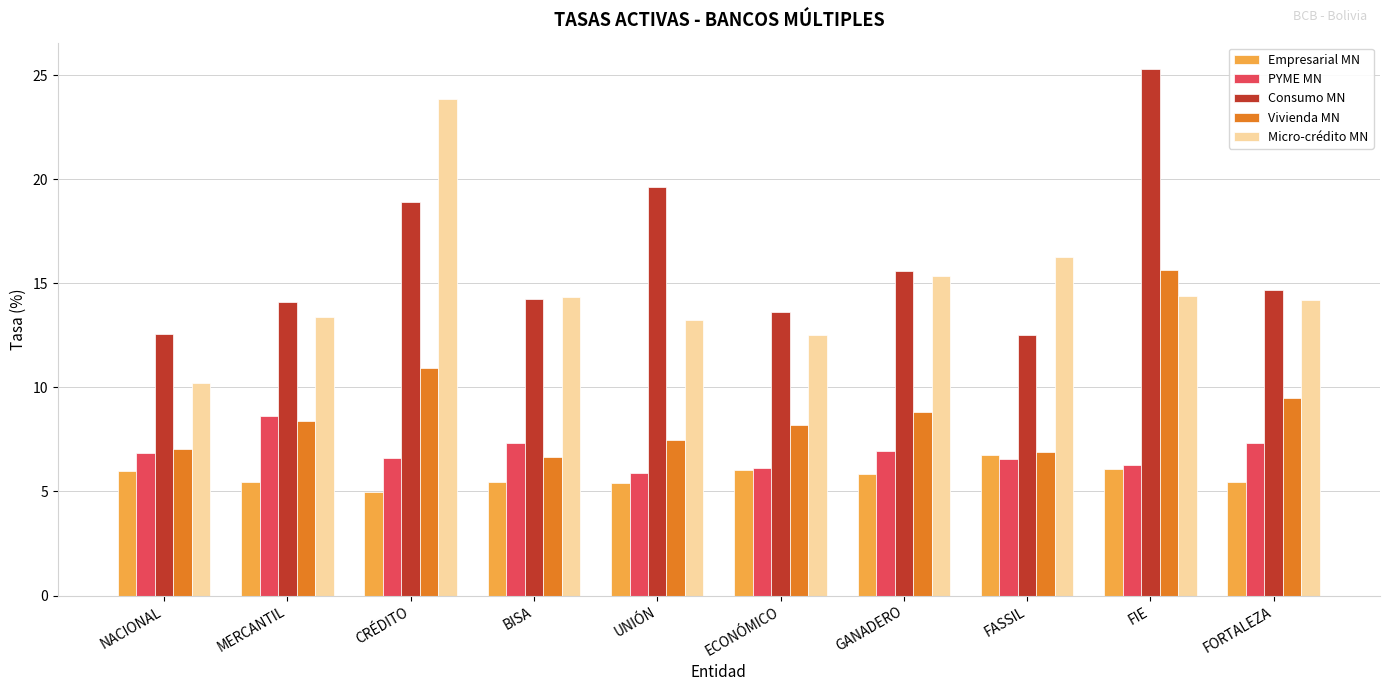

At which label does Consumo MN reach its peak?

FIE